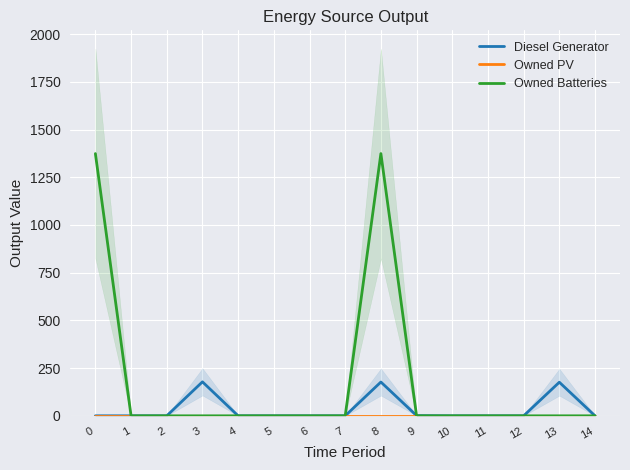

How many interior local peaks does the Diesel Generator series have?

3